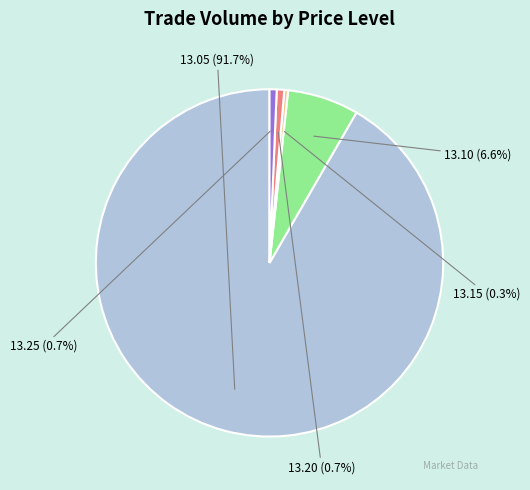

Is it true that 13.25 is 9% of the pie?

False